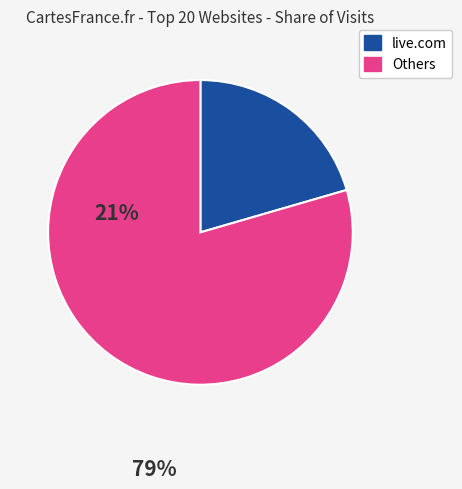

How many segments does this pie chart have?

2